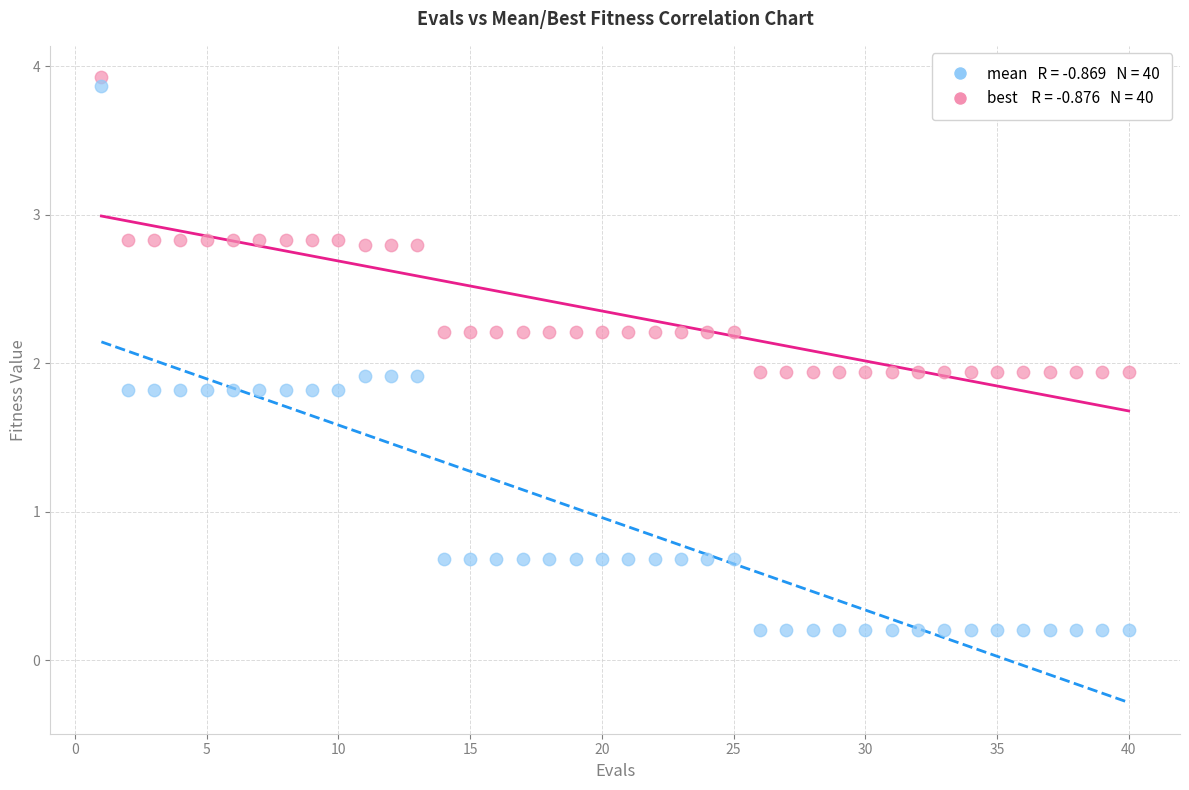

Across all data points, what is the range of X values (max minus min)?

39.0